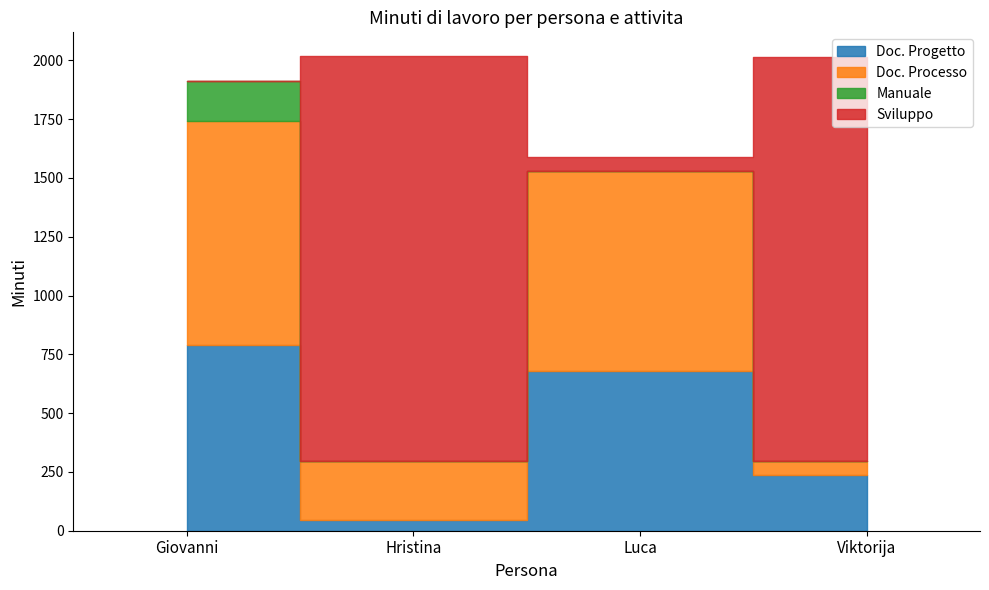

Reading left to right, what are all the values shown in this chart?

Doc. Progetto: 790	45	677	235
Doc. Processo: 950	252	852	60
Manuale: 174	0	0	0
Sviluppo: 0	1721	60	1719